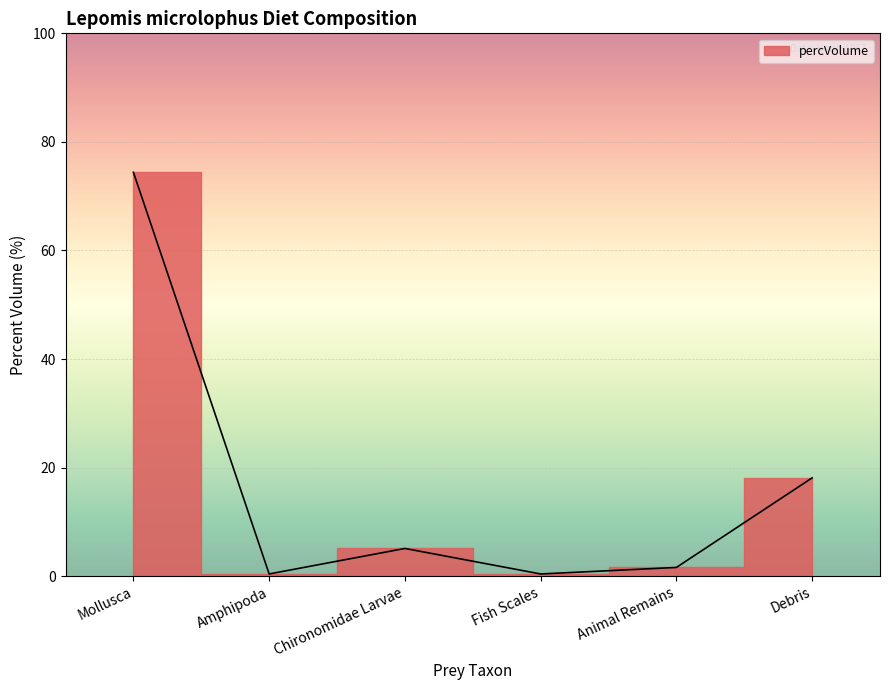

True or false: there are more than 1 points higher than both neighbors.

False